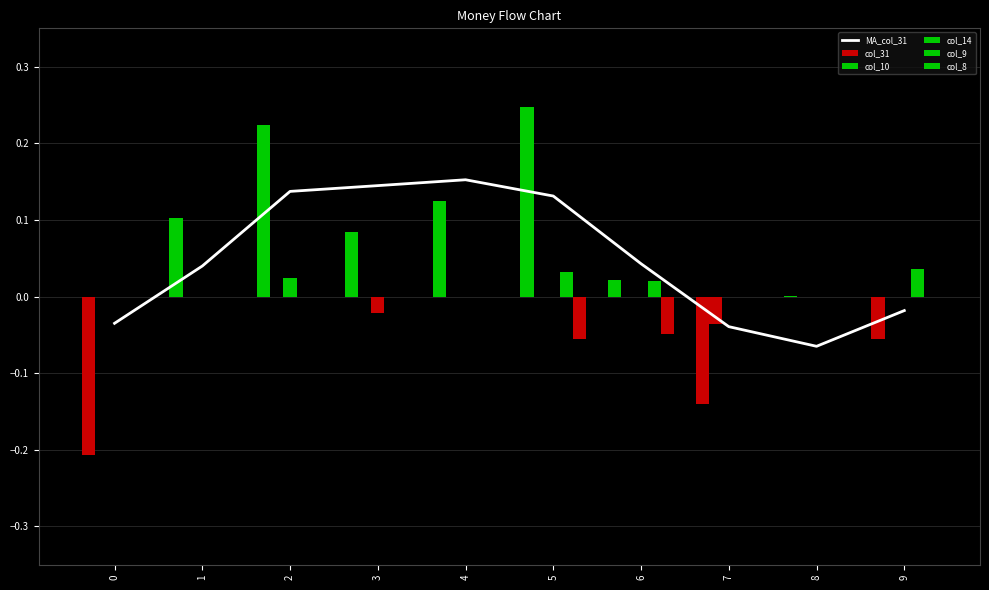

The value of col_10 at 1 is 0.0. True or false?

True